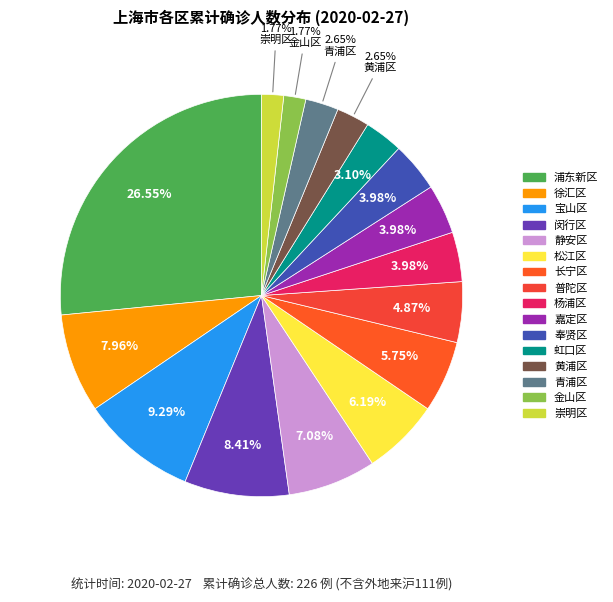

How many segments does this pie chart have?

16